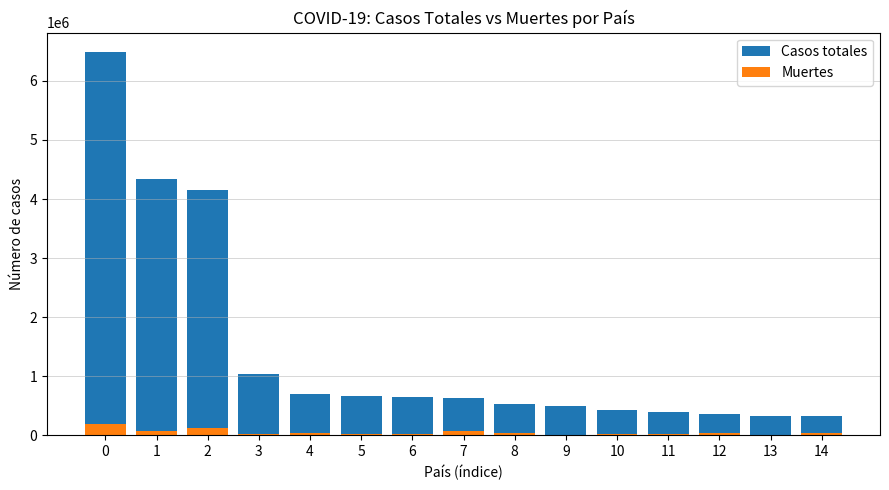

Reading left to right, extract all data points from this chart.

Casos totales: 6493058	4338267	4150311	1035789	691575	671848	639362	637509	525549	488007	425541	391112	352520	329251	328980
Muertes: 193673	73502	127084	17993	29976	21615	15004	67781	29516	10179	11682	22542	41584	4552	30726